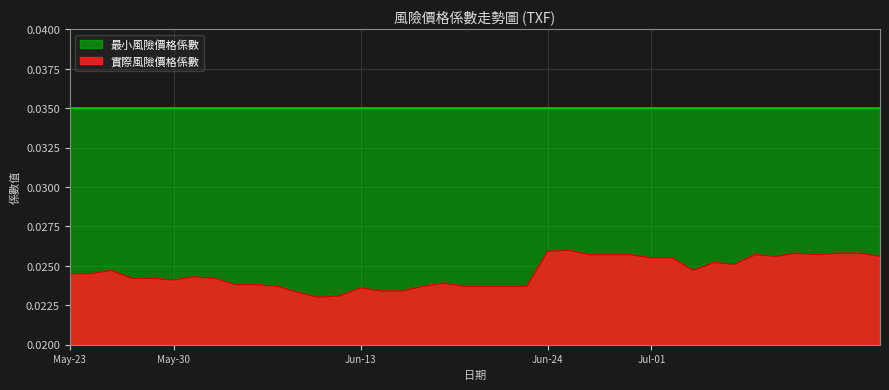

Does the chart have visible grid lines?

Yes